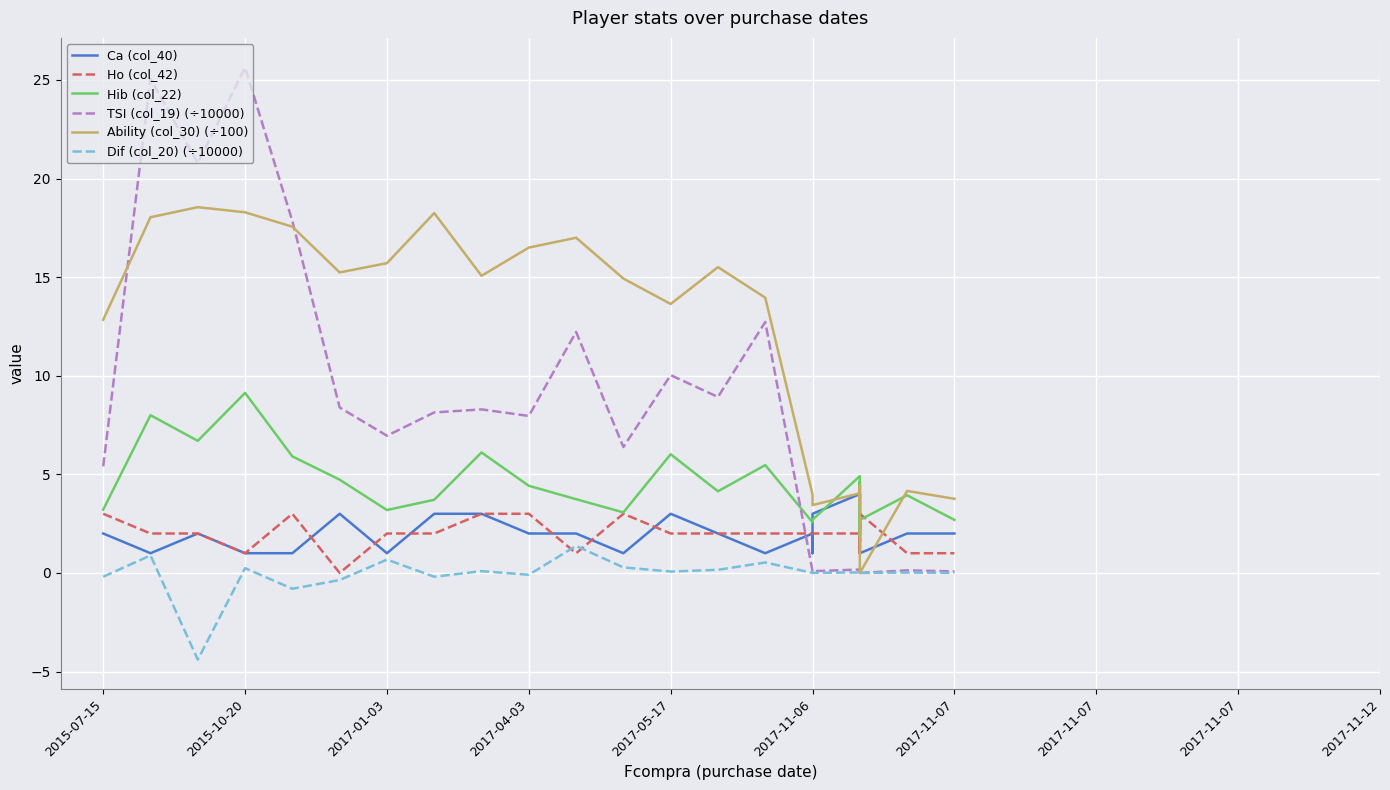

How many values in Ho (col_42) are above zero?

28